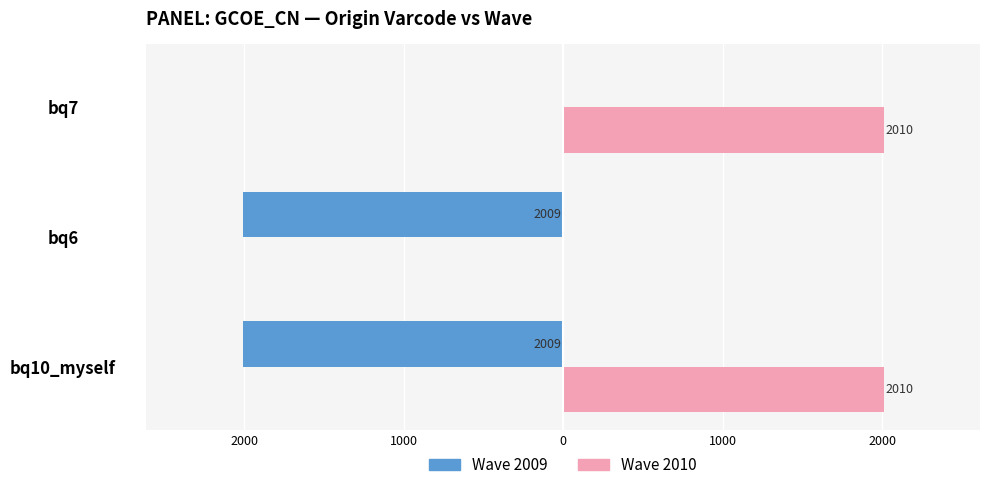

Rank the series by their average value, from lowest to highest.

Wave 2009, Wave 2010